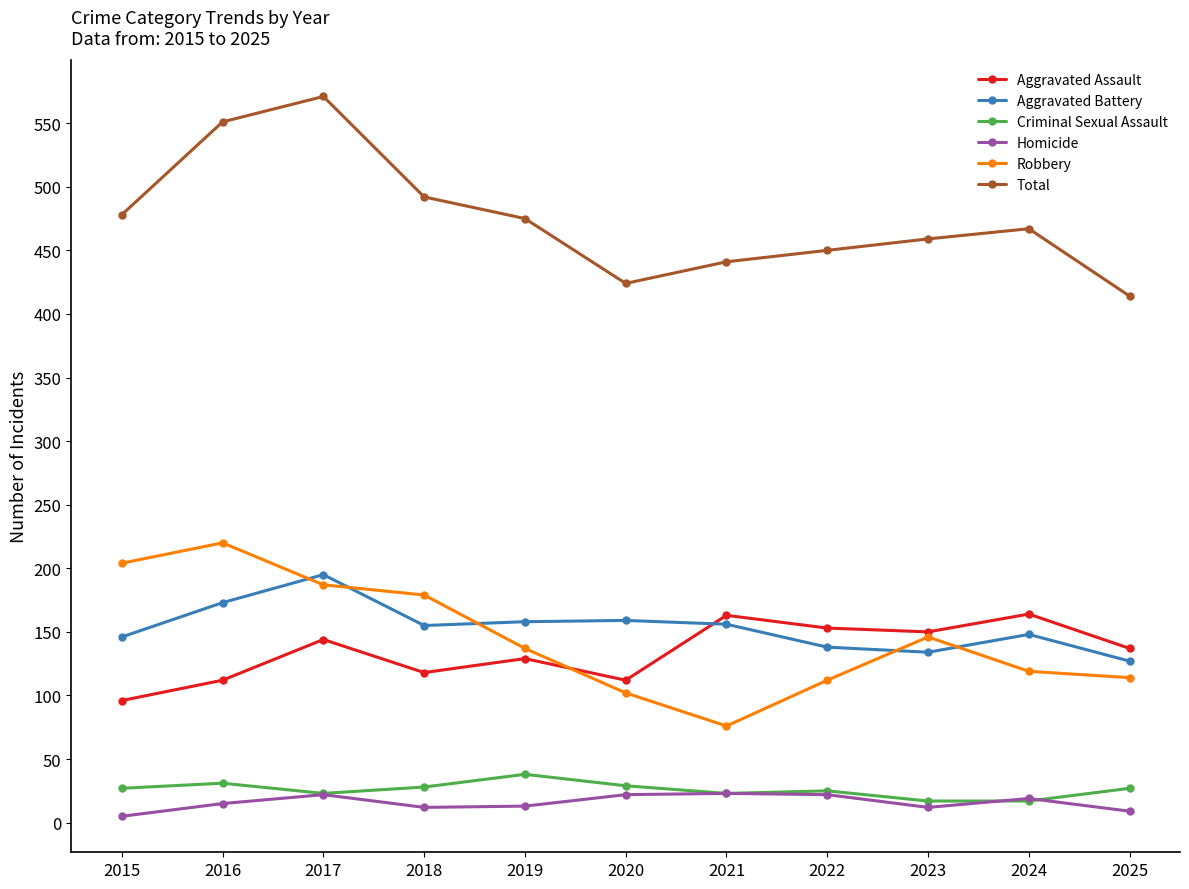

List the series in order of their peak value, lowest first.

Homicide, Criminal Sexual Assault, Aggravated Assault, Aggravated Battery, Robbery, Total